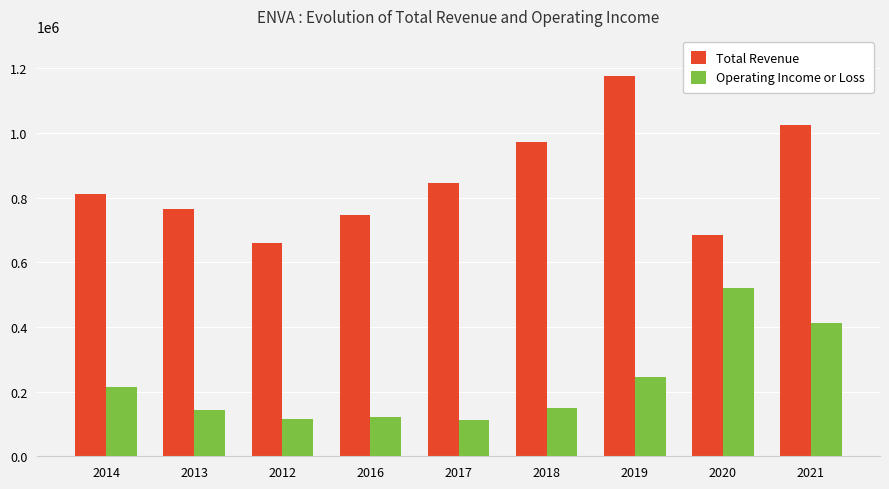

What is the spread (max minus min) of values at 2020?

163200